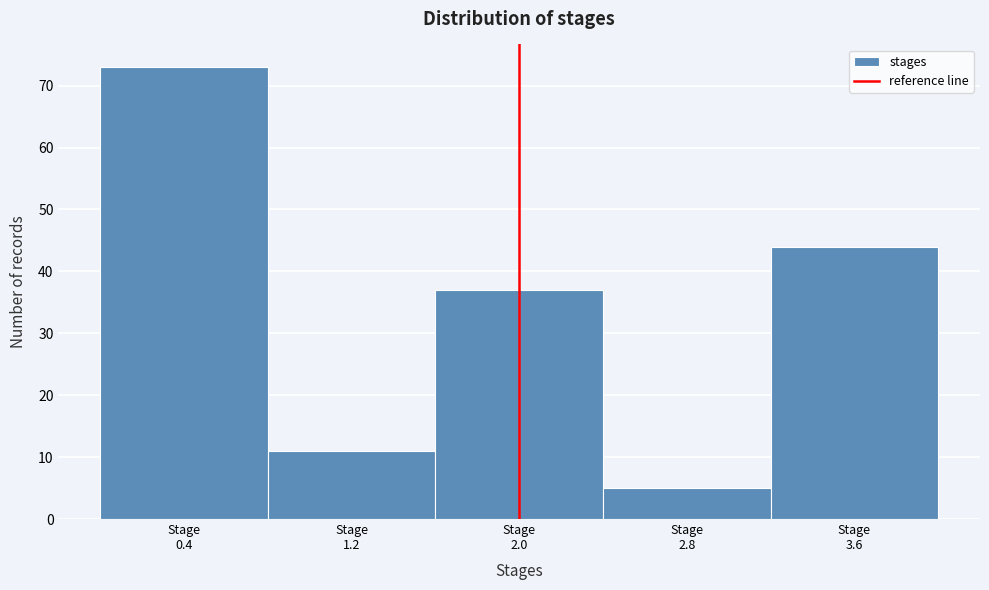

Reading left to right, transcribe this chart: for each bar, give the range it covers on the x-axis and its height. The values are not printed on the chart, so give them approximately, as read against the axis.

0.0 to 0.8: 73
0.8 to 1.6: 11
1.6 to 2.4: 37
2.4 to 3.2: 5
3.2 to 4.0: 44